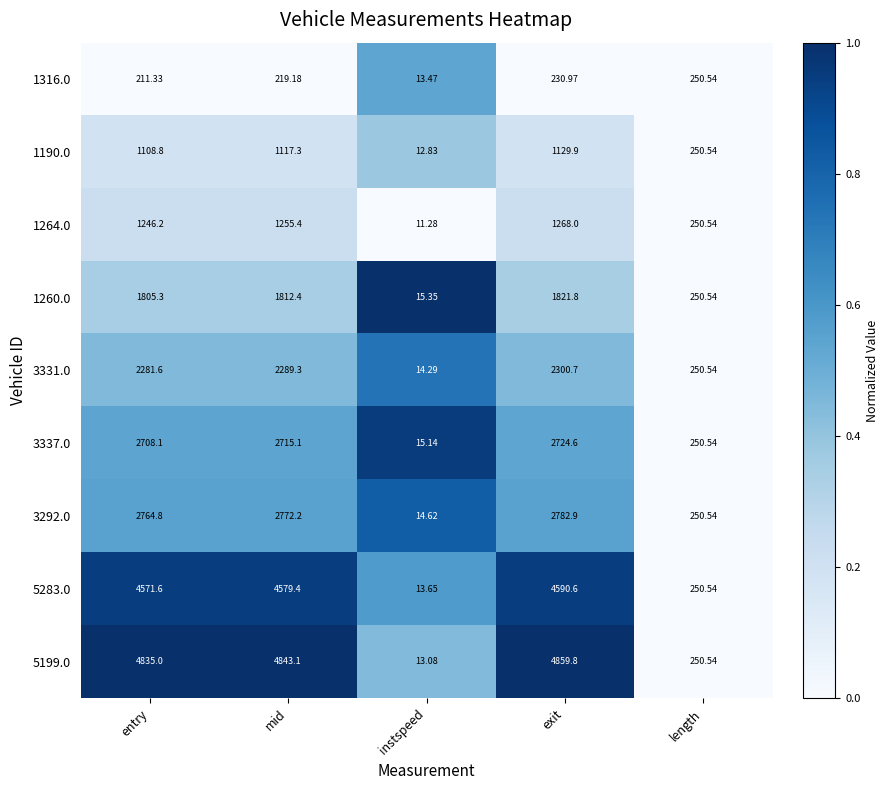

At which label does 1260.0 reach its minimum?

instspeed